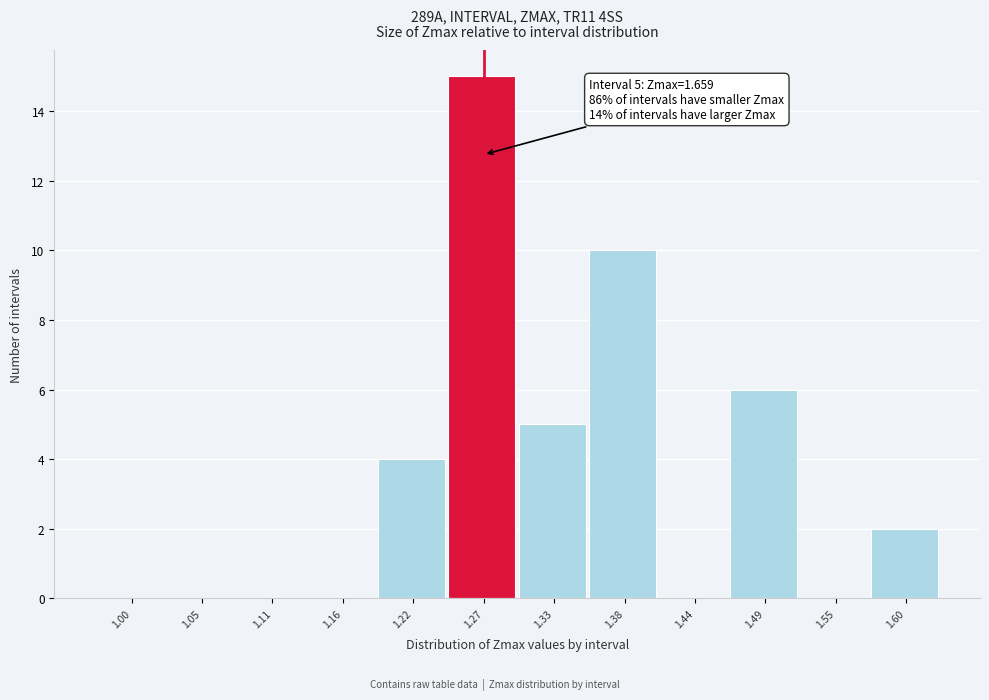

Reading right to left, extract all data points from this chart.

1.60=2	1.55=0	1.49=6	1.44=0	1.38=10	1.33=5	1.27=15	1.22=4	1.16=0	1.11=0	1.05=0	1.00=0